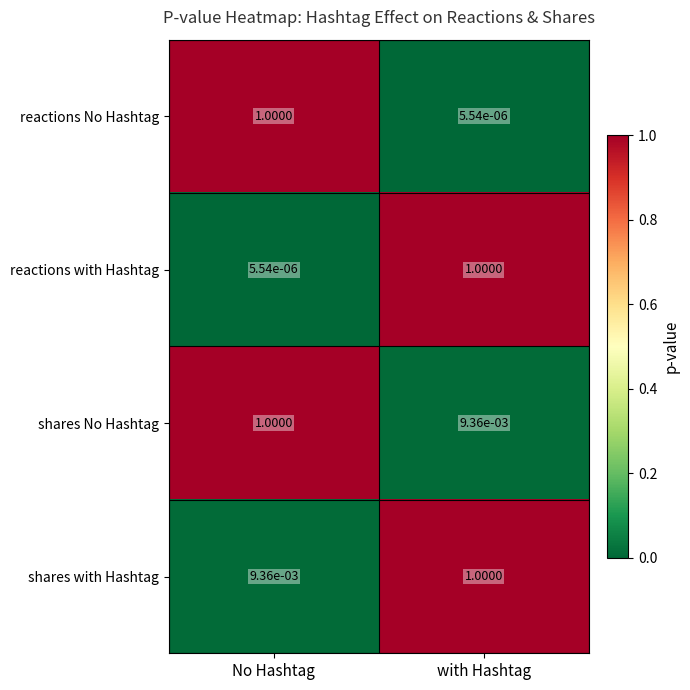

Is the value of shares No Hashtag at with Hashtag greater than the value of shares with Hashtag at with Hashtag?

No